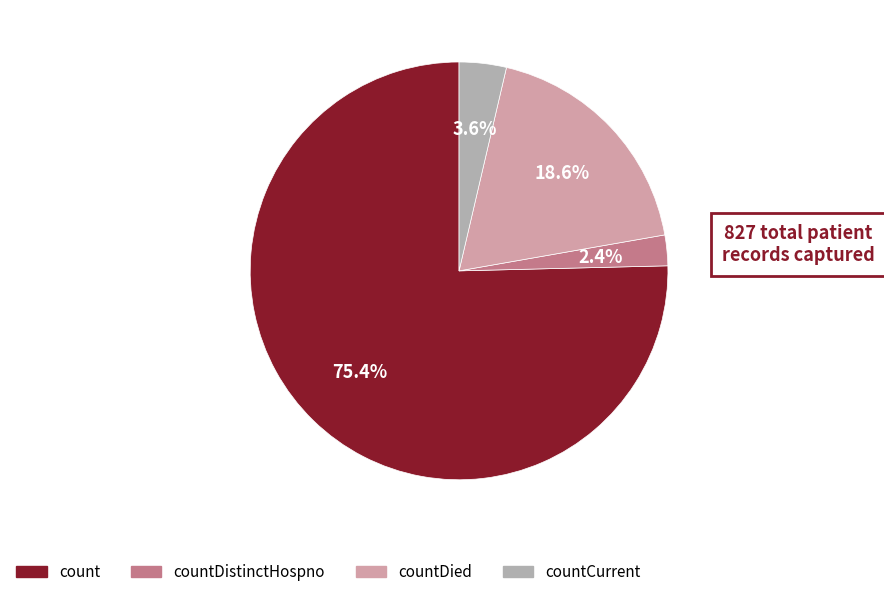

Is there a majority slice in this chart?

Yes